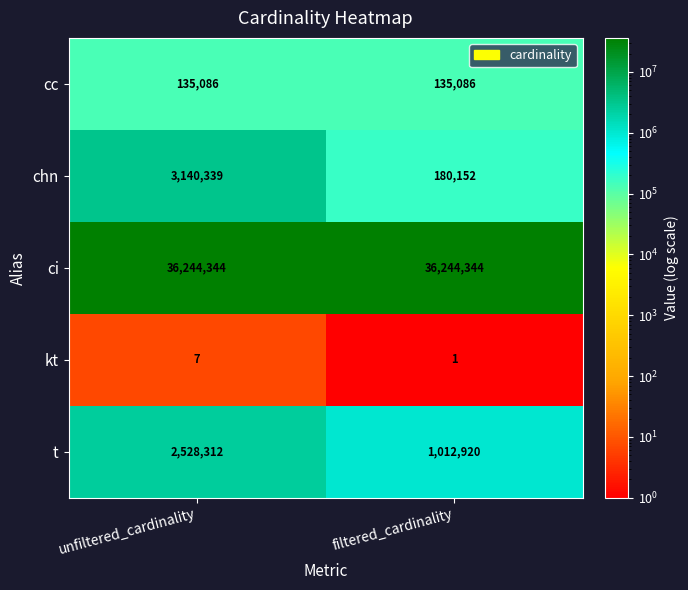

What is the sum of all t values?

3541232